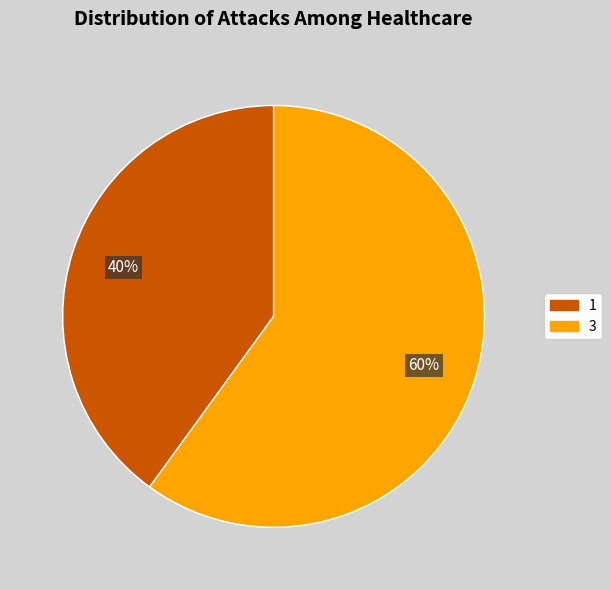

To the nearest percent, what portion does 1 represent?

40%